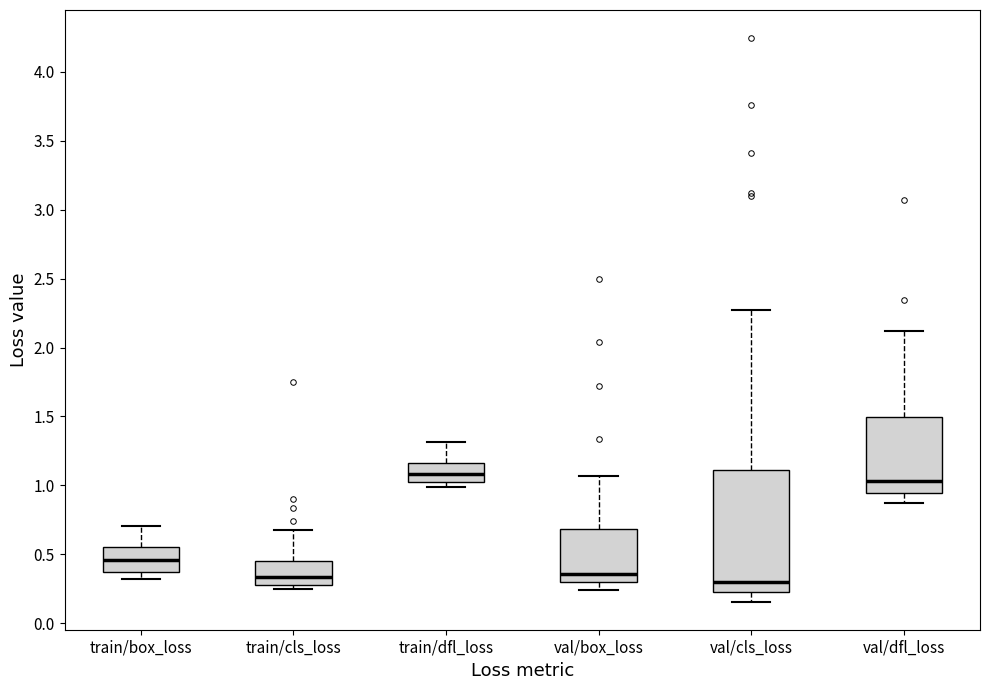

Reading left to right, transcribe this box plot: for each box, give where its median line is, the range the box spans, and where its two whiskers end, as read against the y-axis. The values are not printed on the chart, so give them approximately, as read against the axis.

train/box_loss: median 0.45, box 0.35 to 0.55, whiskers 0.30 to 0.70
train/cls_loss: median 0.35, box 0.30 to 0.45, whiskers 0.25 to 0.70
train/dfl_loss: median 1.10, box 1.00 to 1.15, whiskers 1.00 (just below the box's lower edge) to 1.30
val/box_loss: median 0.35, box 0.30 to 0.70, whiskers 0.25 to 1.05
val/cls_loss: median 0.30, box 0.25 to 1.10, whiskers 0.15 to 2.25
val/dfl_loss: median 1.05, box 0.95 to 1.50, whiskers 0.85 to 2.10